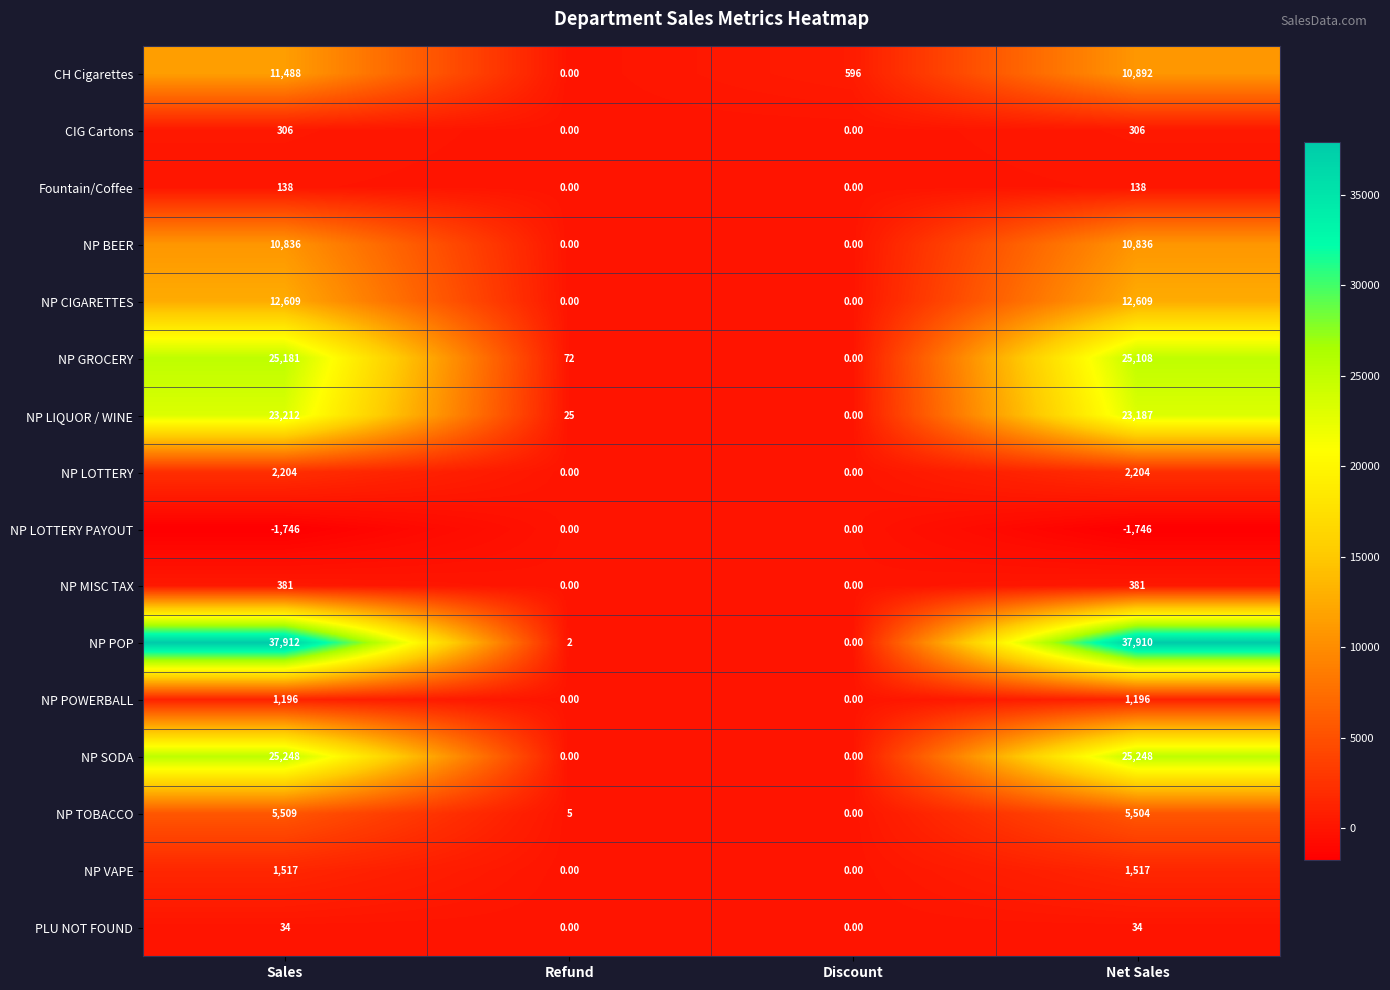

What is the sum of the NP GROCERY values at Net Sales and Sales?

50289